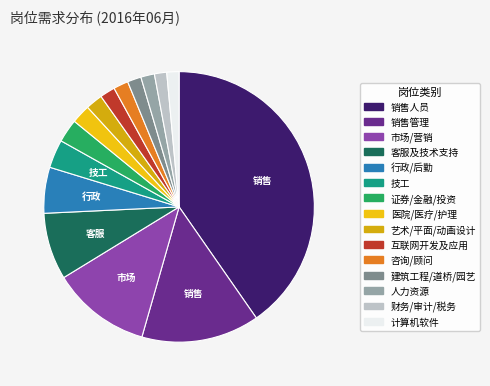

To the nearest percent, what is the combined percentage of 财务/审计/税务 and 计算机软件?

3%